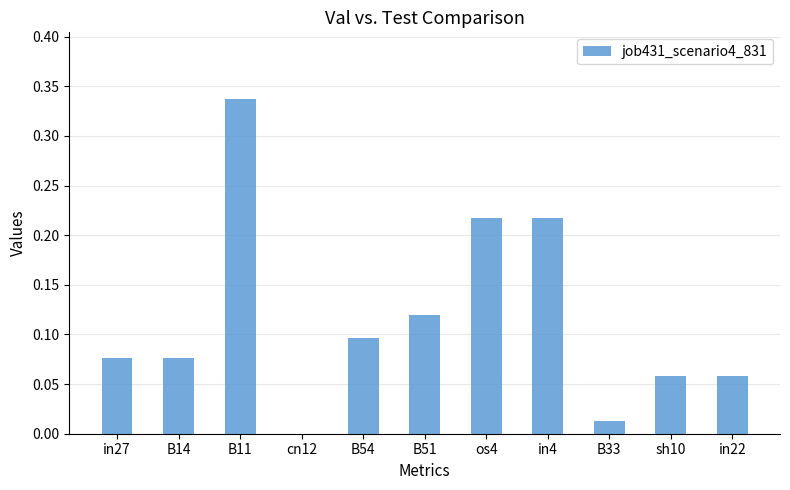

The chart shows a value of 0.4 at os4. True or false?

False